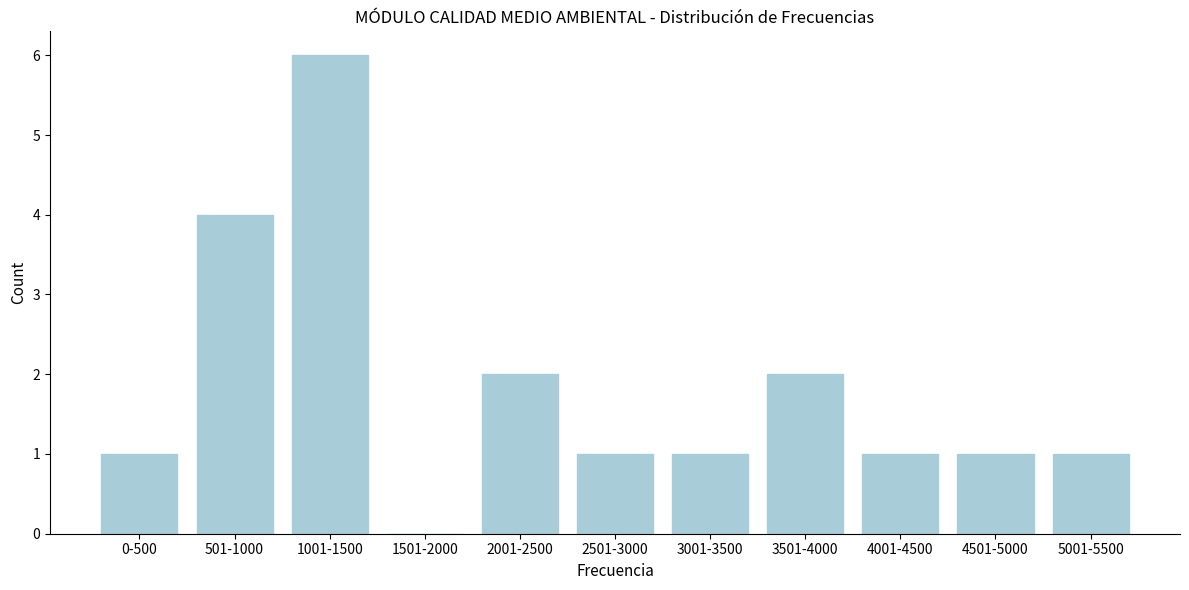

Reading left to right, what are all the values shown in this chart?

0-500=1	501-1000=4	1001-1500=6	1501-2000=0	2001-2500=2	2501-3000=1	3001-3500=1	3501-4000=2	4001-4500=1	4501-5000=1	5001-5500=1